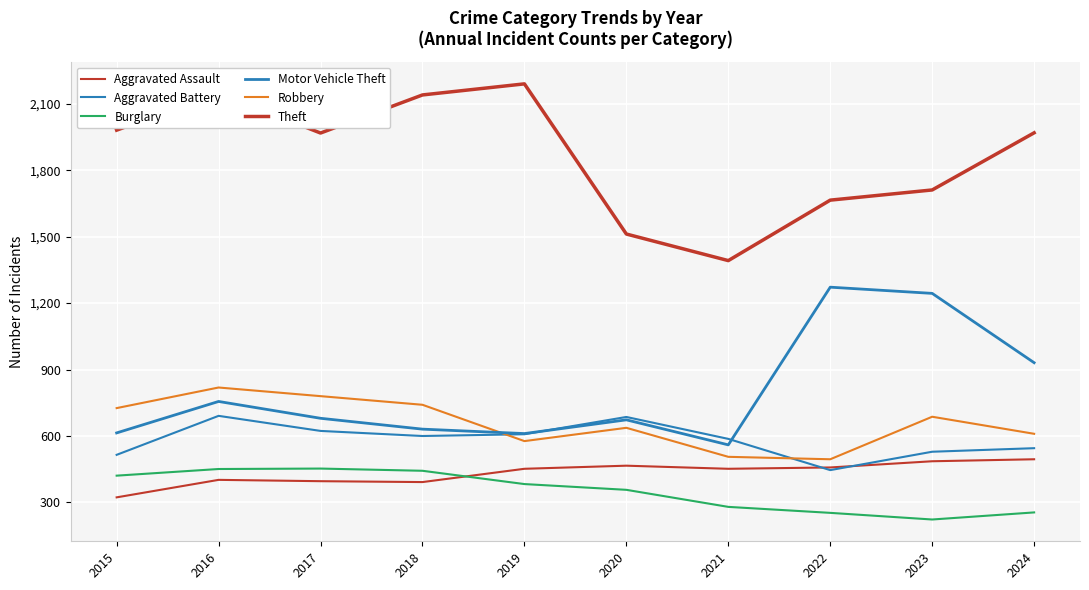

How many lines are shown in the chart?

6